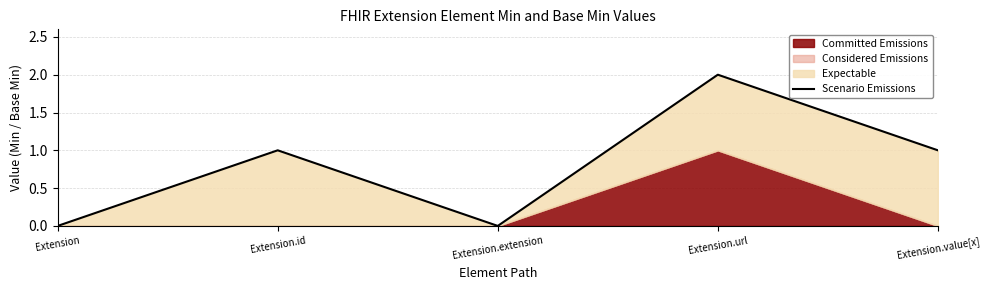

How many lines are shown in the chart?

1